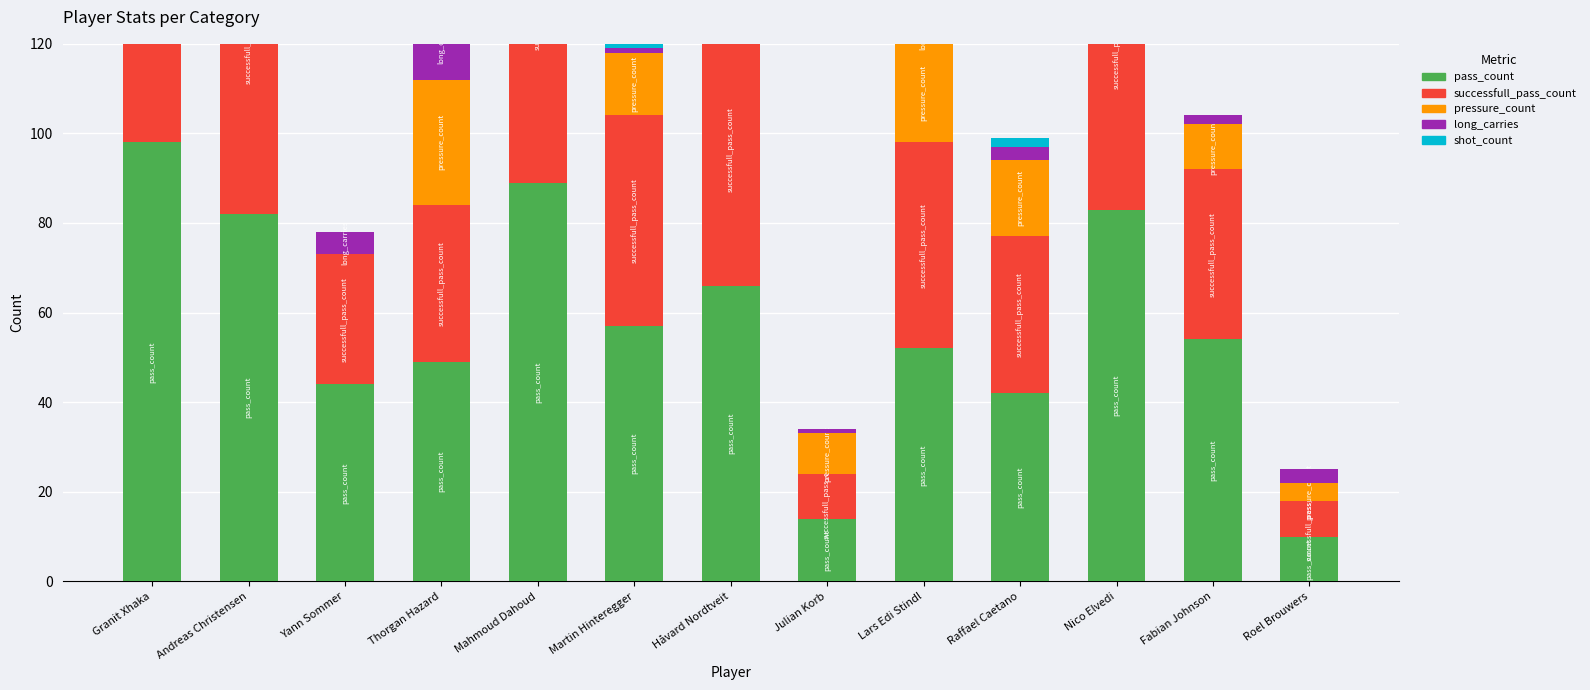

What is the spread (max minus min) of values at Andreas Christensen?

82